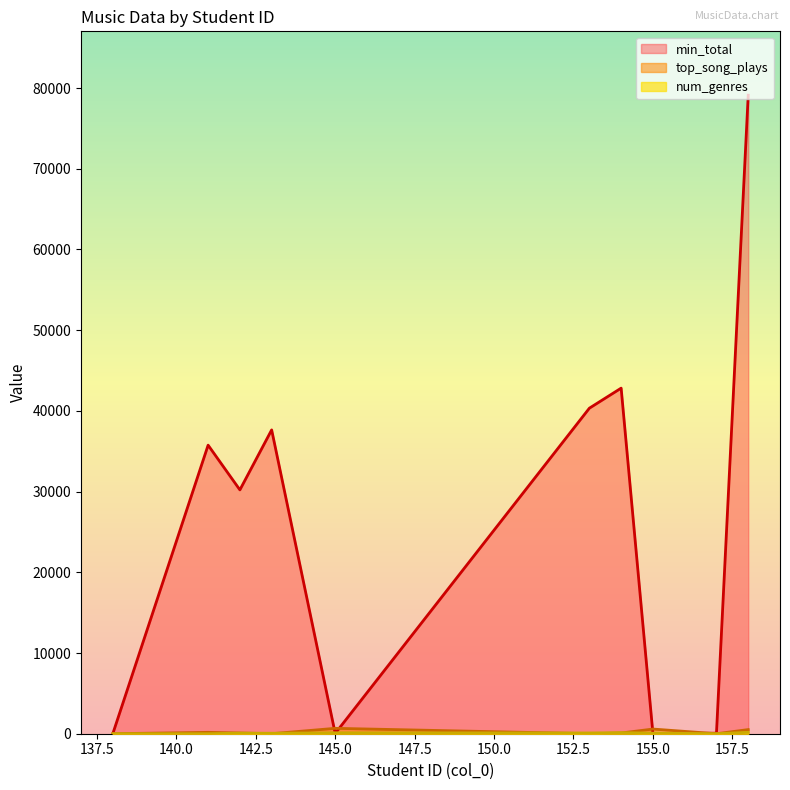

What is the average value of the min_total series?

26601